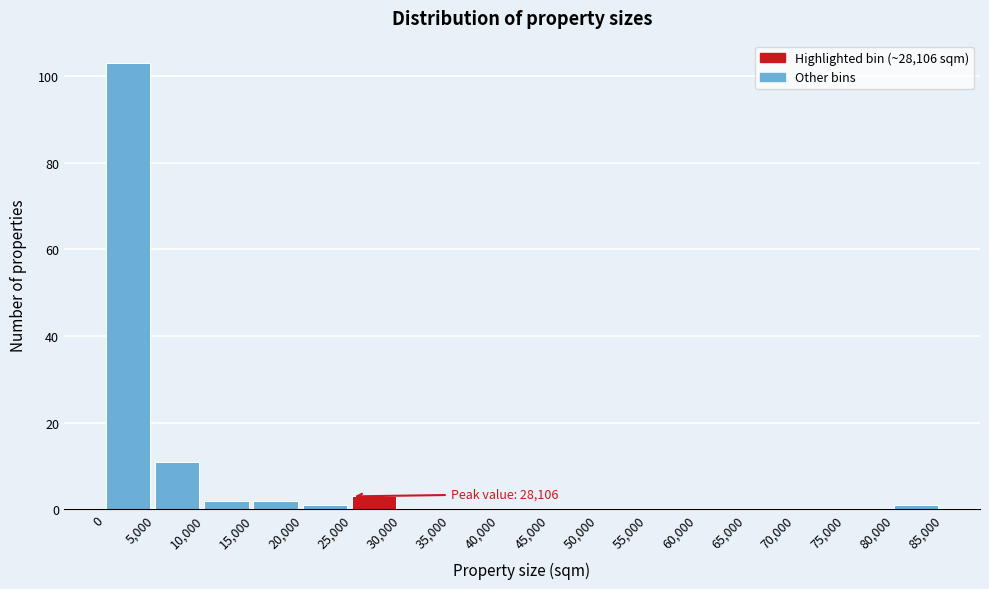

Over which range of the x-axis is the bar tallest?

0 to 5,000